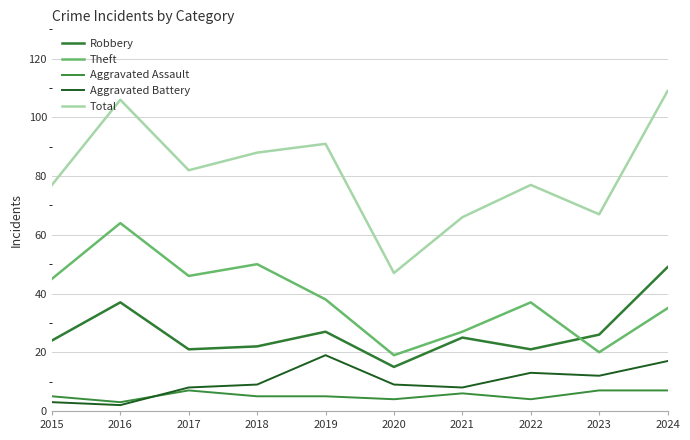

What is the value of the Aggravated Battery point at the 2nd from the left?

2